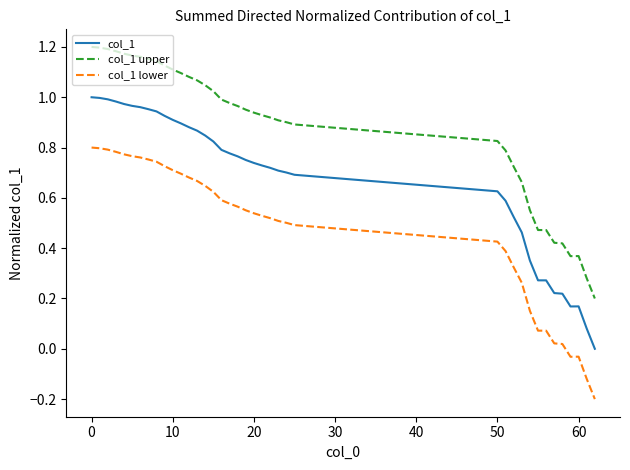

True or false: col_1 upper and col_1 lower intersect in this chart.

False